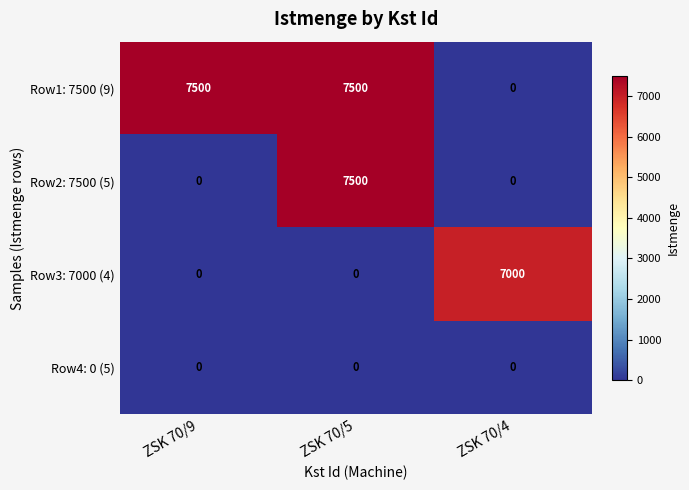

How many series are shown in this chart?

4